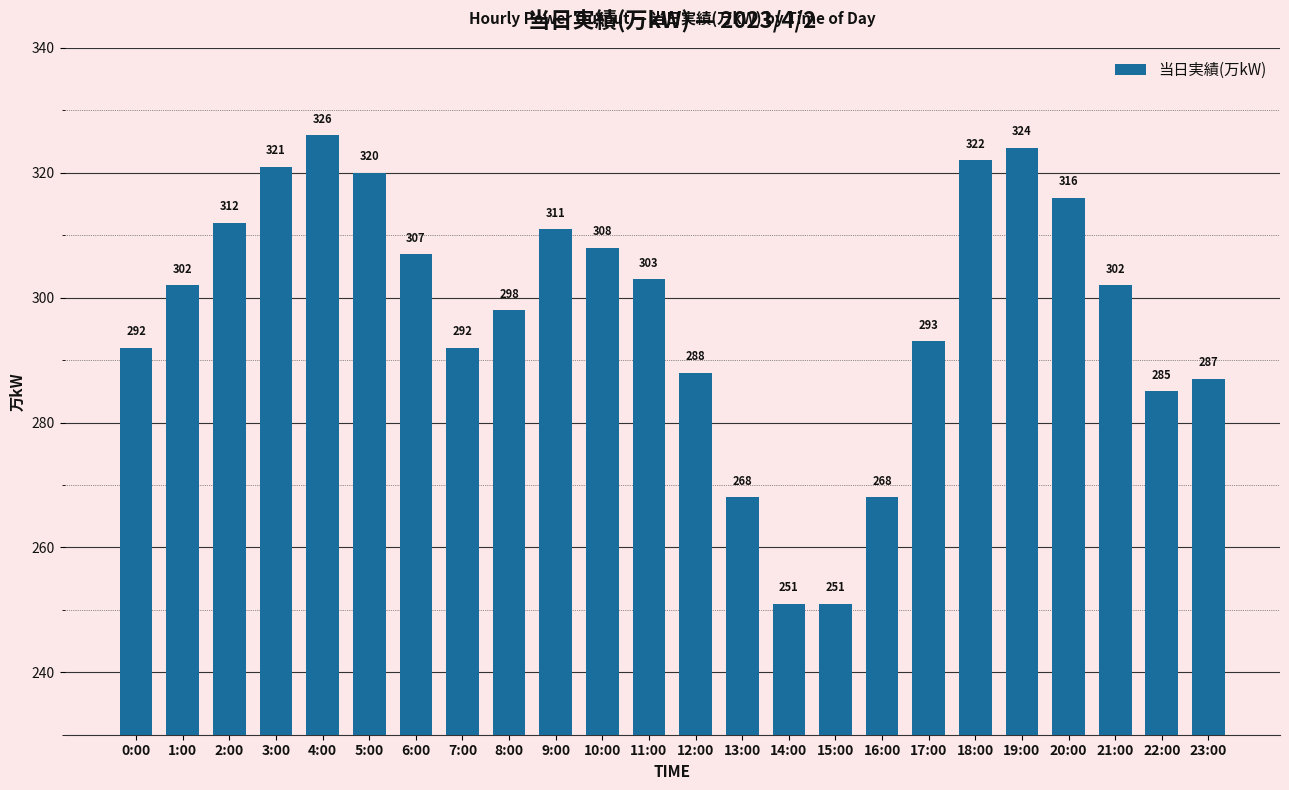

The value at 11:00 is 303. True or false?

True